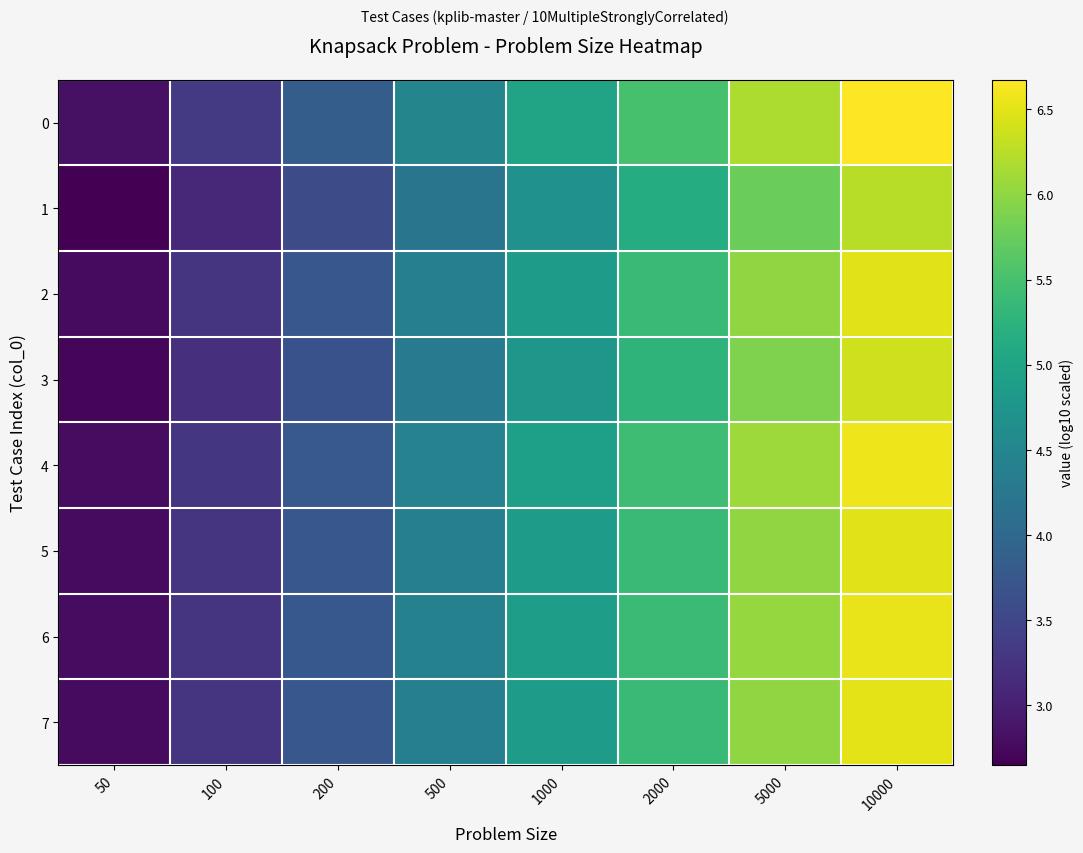

Reading left to right, what are all the values shown in this chart?

0: 50=2.8	100=3.3	200=3.8	500=4.5	1000=5.0	2000=5.5	5000=6.2	10000=6.7
1: 50=2.6	100=3.1	200=3.6	500=4.2	1000=4.7	2000=5.1	5000=5.8	10000=6.2
2: 50=2.8	100=3.2	200=3.7	500=4.4	1000=4.9	2000=5.4	5000=6.0	10000=6.5
3: 50=2.7	100=3.2	200=3.7	500=4.3	1000=4.8	2000=5.3	5000=5.9	10000=6.4
4: 50=2.8	100=3.3	200=3.8	500=4.4	1000=4.9	2000=5.4	5000=6.1	10000=6.6
5: 50=2.8	100=3.2	200=3.7	500=4.4	1000=4.9	2000=5.4	5000=6.0	10000=6.5
6: 50=2.8	100=3.3	200=3.8	500=4.4	1000=4.9	2000=5.4	5000=6.0	10000=6.5
7: 50=2.8	100=3.3	200=3.7	500=4.4	1000=4.9	2000=5.4	5000=6.0	10000=6.5